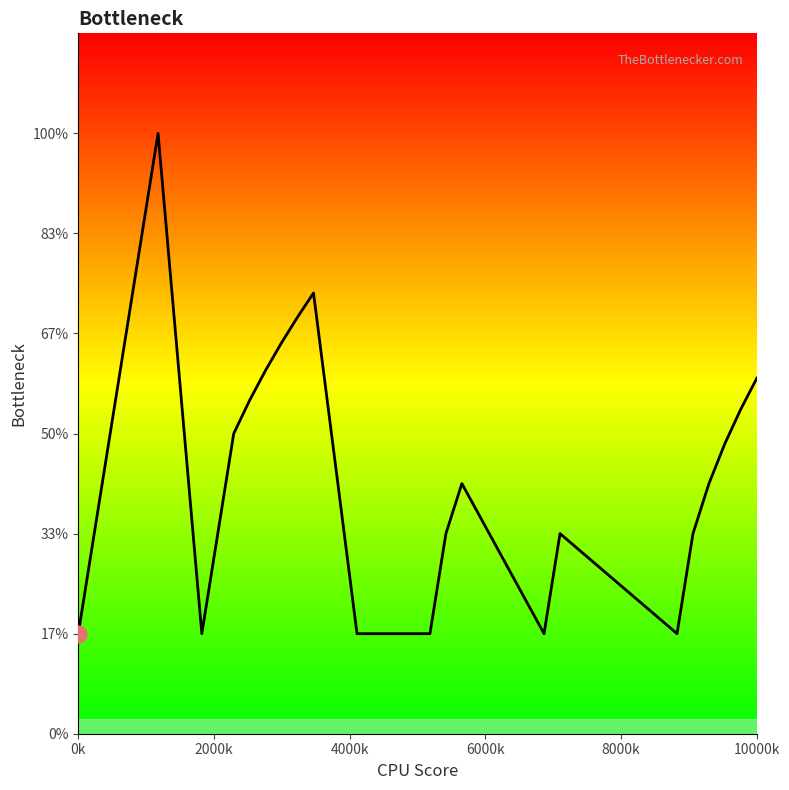

Is this an area chart (filled region under the line)?

Yes